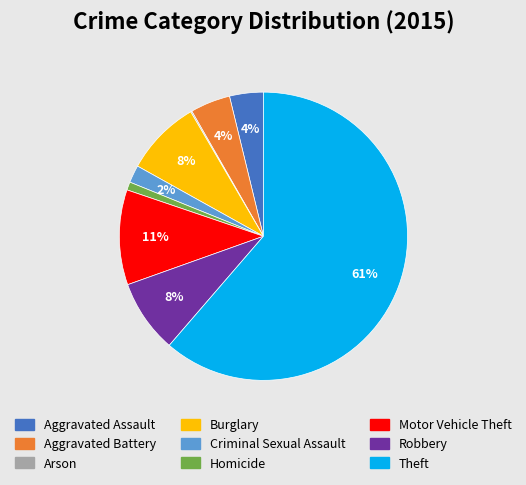

To the nearest percent, what is the difference between the Motor Vehicle Theft and Aggravated Assault slice percentages?

7%